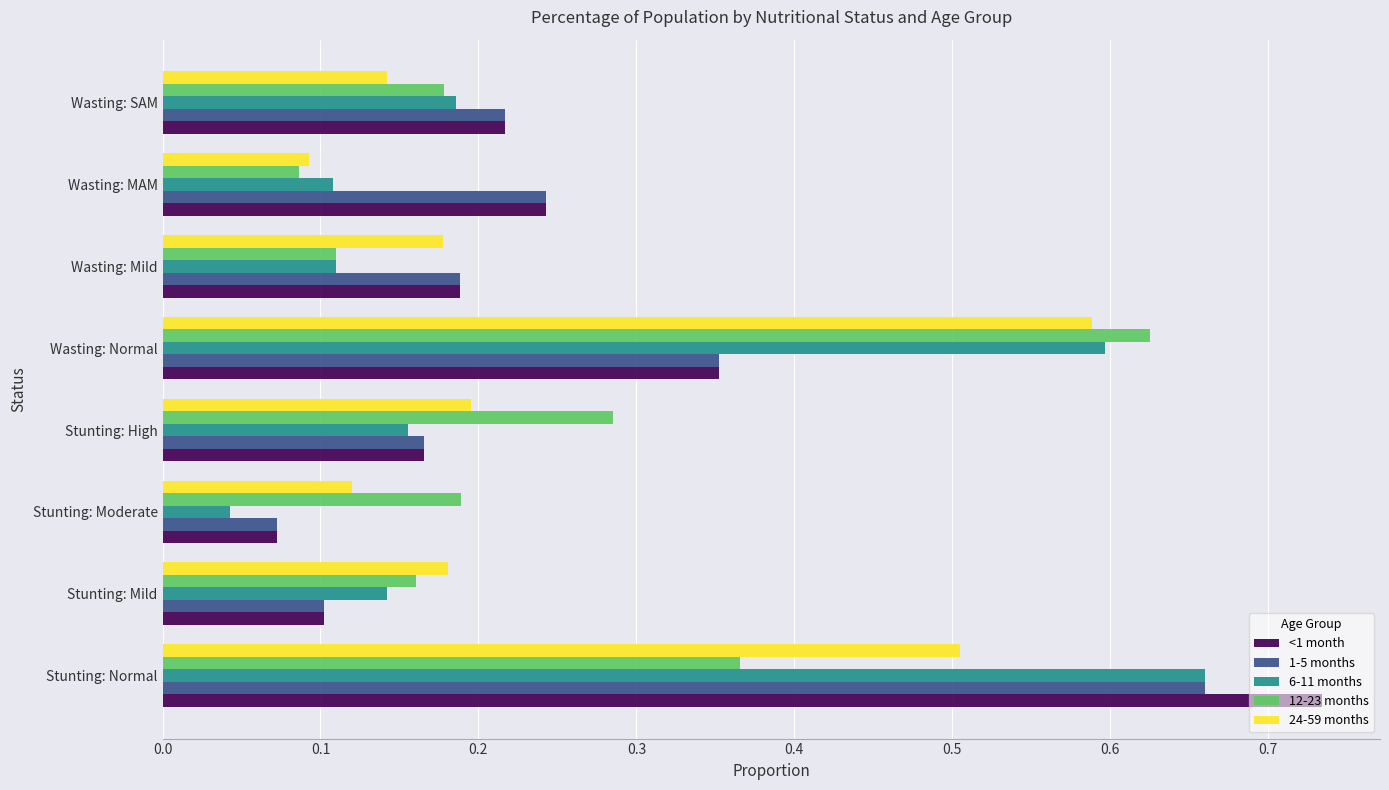

At which label does 24-59 months reach its peak?

Wasting: Normal